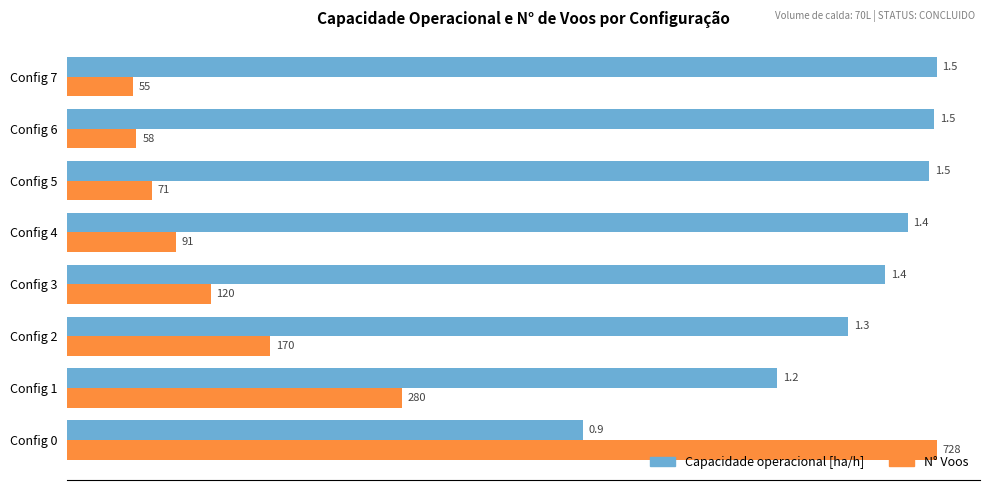

How many data points in Capacidade operacional [ha/h] are above 1?

7